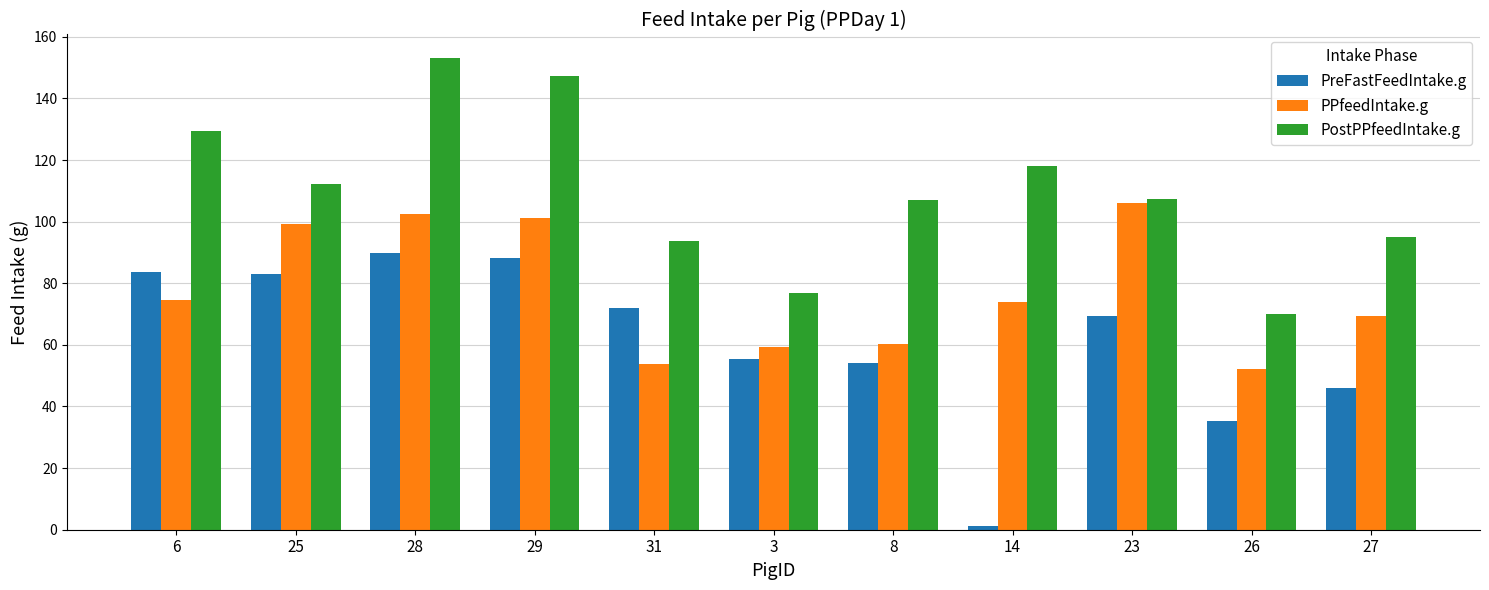

What is the total value across all series at 28?

345.4